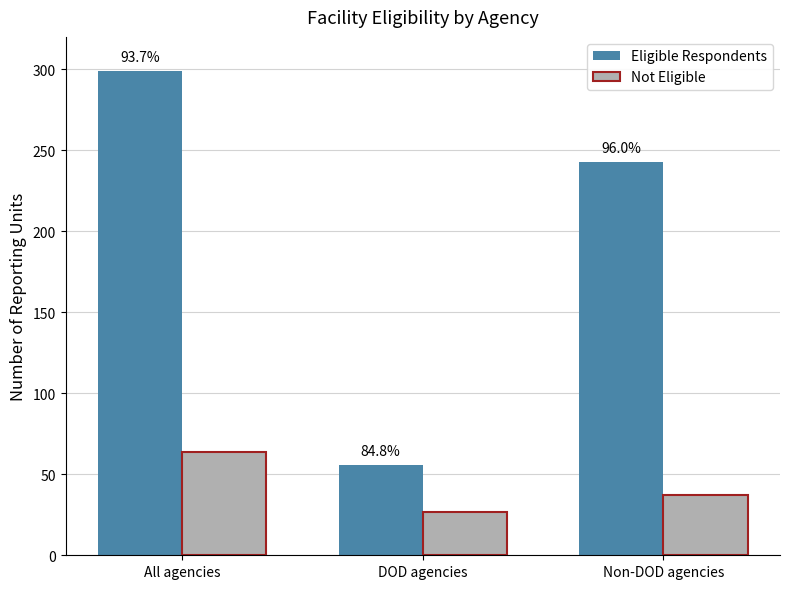

What is the greatest value displayed?

299